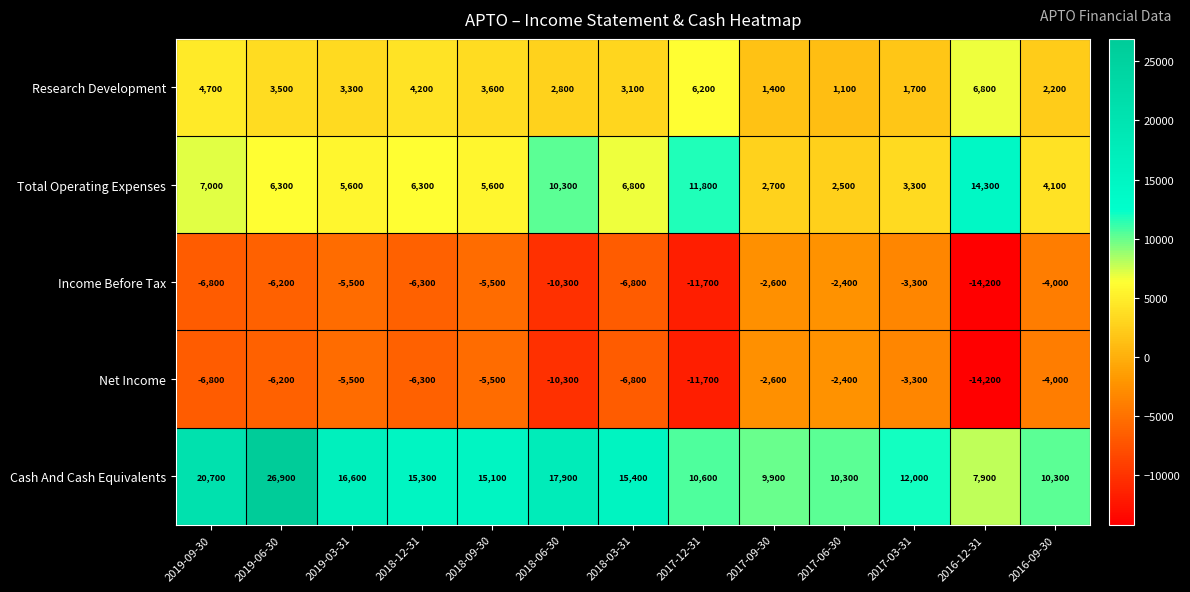

At how many categories does at least one series exceed 3423?

13